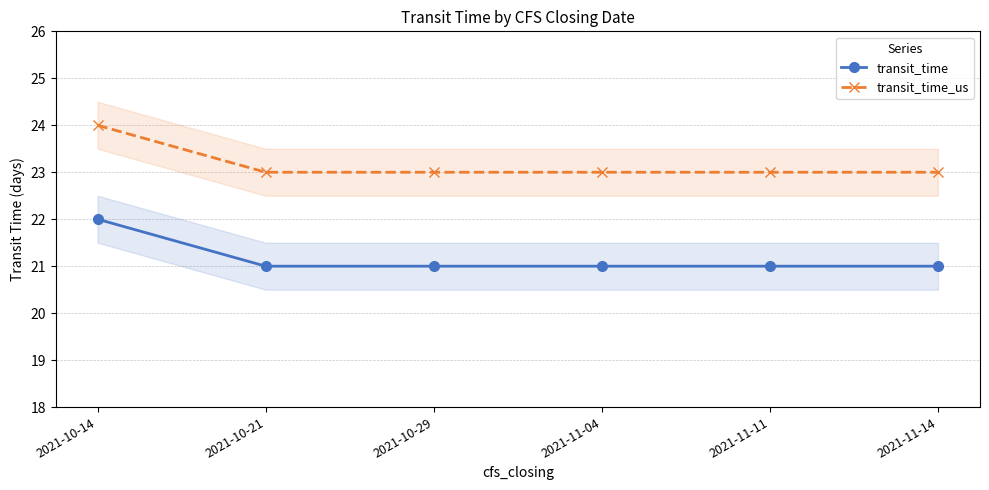

True or false: transit_time has a value of 21 at 2021-11-14.

True